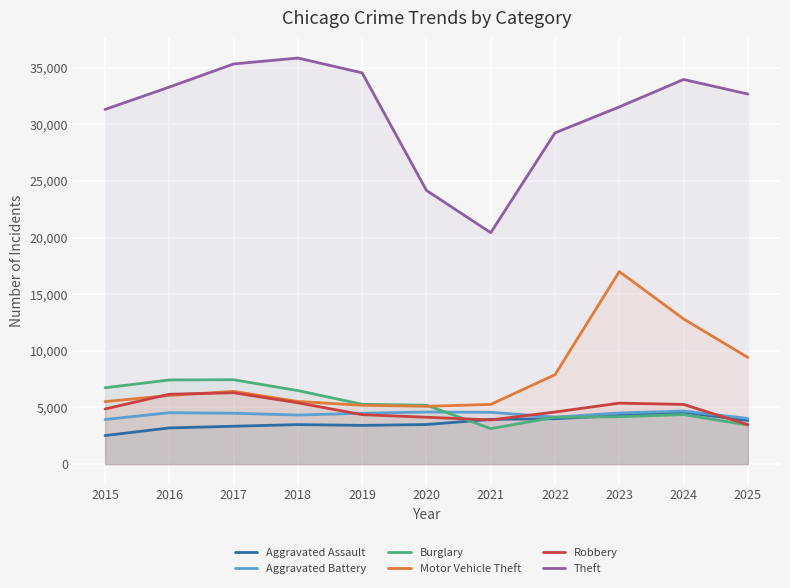

What is the difference between the maximum and minimum values in the Theft series?

15417